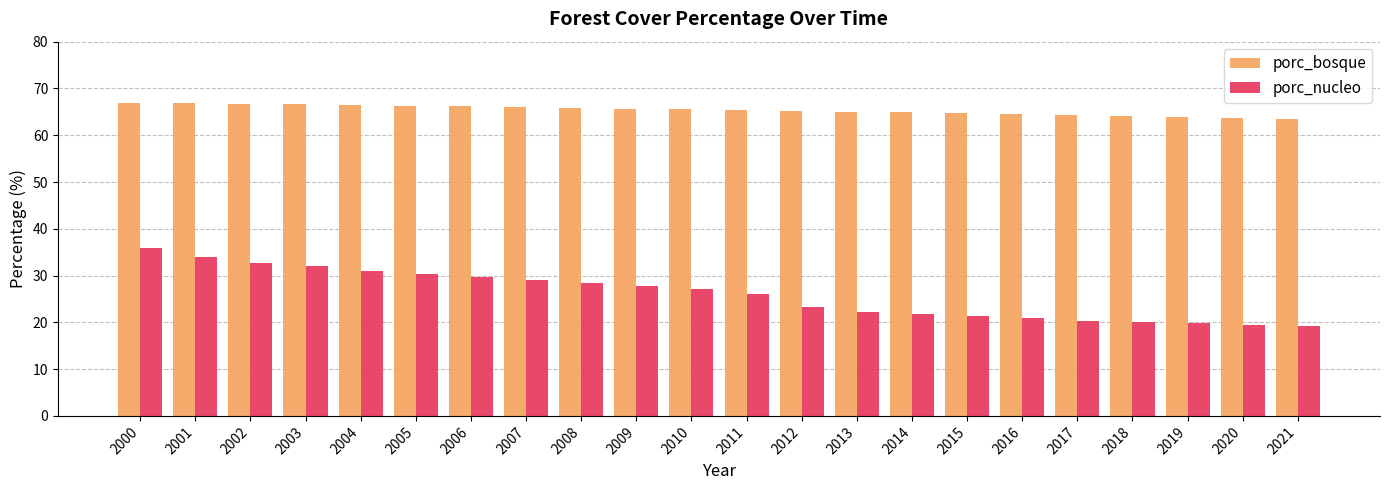

What is the maximum value shown in the chart?

66.9